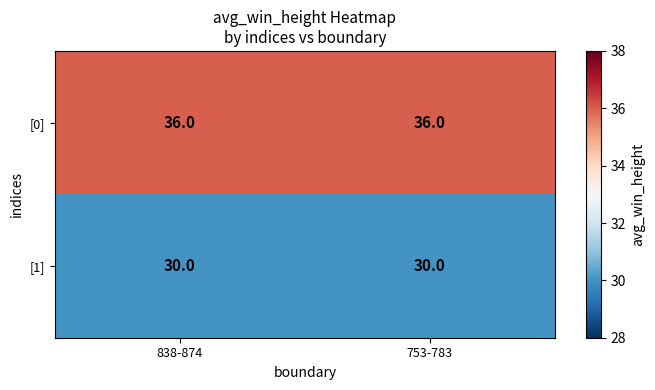

Reading left to right, transcribe all the data shown in this chart.

[0]: 36	36
[1]: 30	30